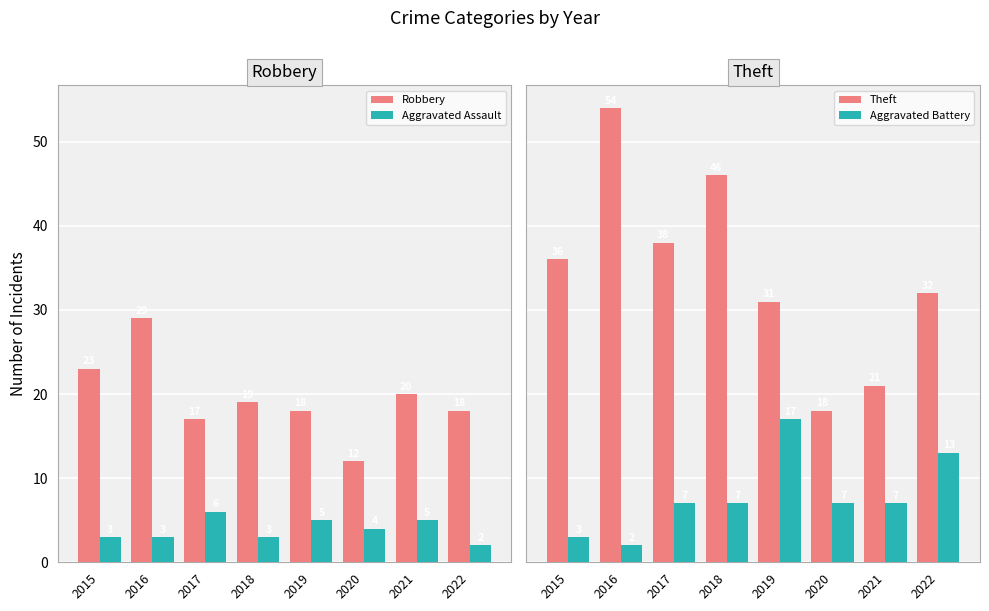

List the series in order of their peak value, highest first.

Theft, Robbery, Aggravated Battery, Aggravated Assault